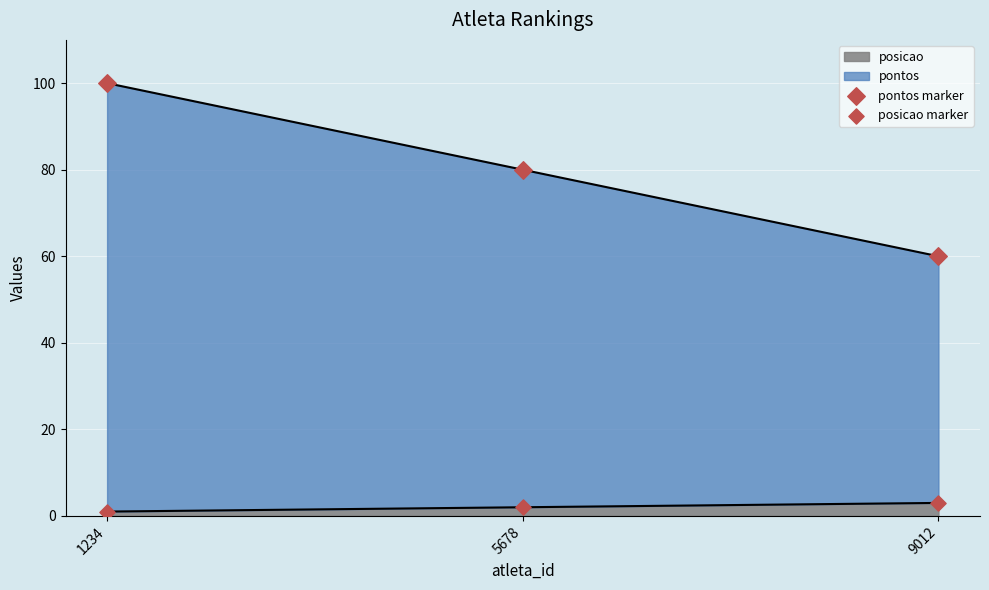

At how many categories does at least one series exceed 69?

2